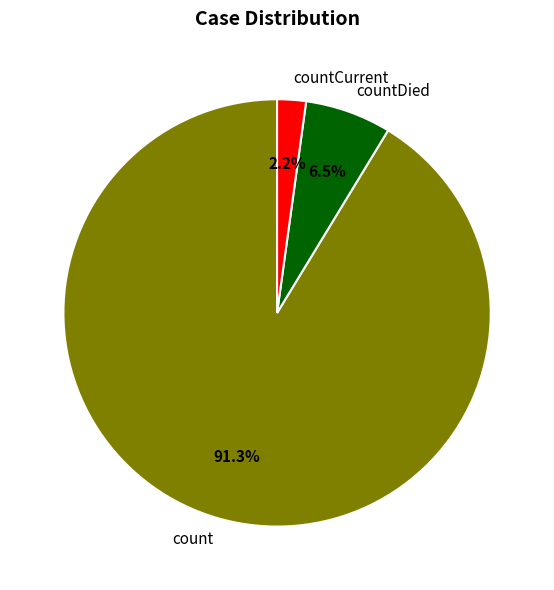

What percentage do countCurrent and count together represent?

93.5%